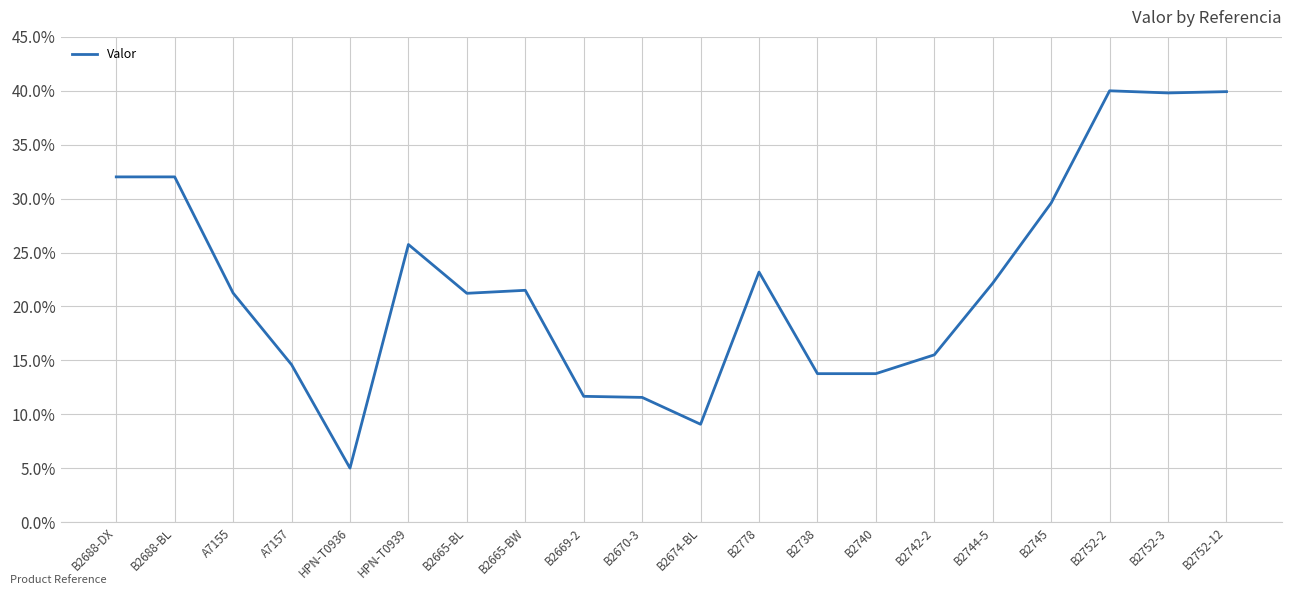

The value at B2742-2 is 15.5. True or false?

True